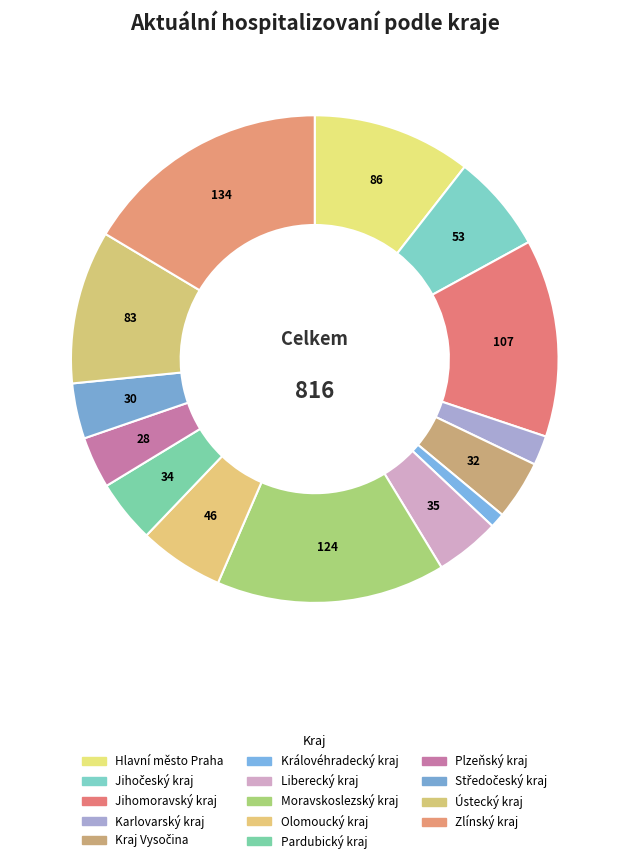

Rank the categories by value from highest to lowest.

Zlínský kraj, Moravskoslezský kraj, Jihomoravský kraj, Hlavní město Praha, Ústecký kraj, Jihočeský kraj, Olomoucký kraj, Liberecký kraj, Pardubický kraj, Kraj Vysočina, Středočeský kraj, Plzeňský kraj, Karlovarský kraj, Královéhradecký kraj